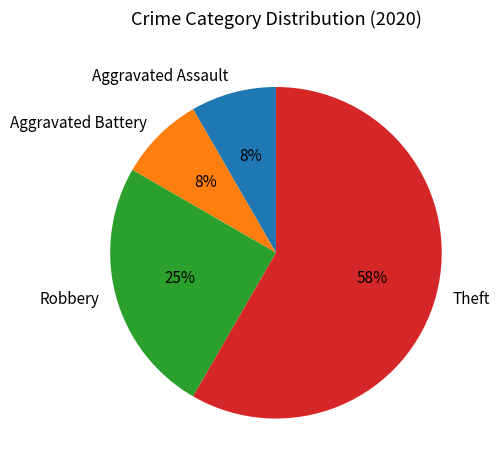

Is it true that Theft is 47% of the pie?

False